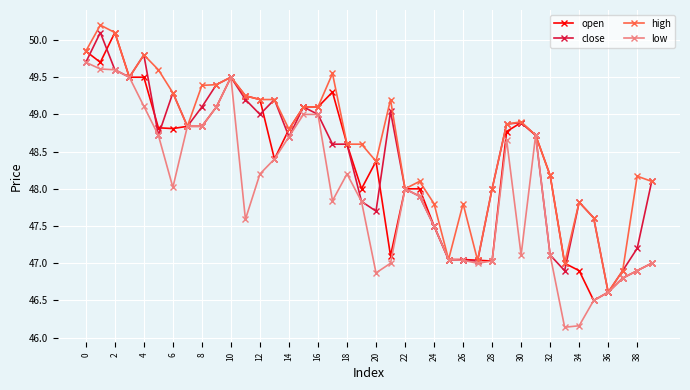

True or false: close and open intersect in this chart.

True